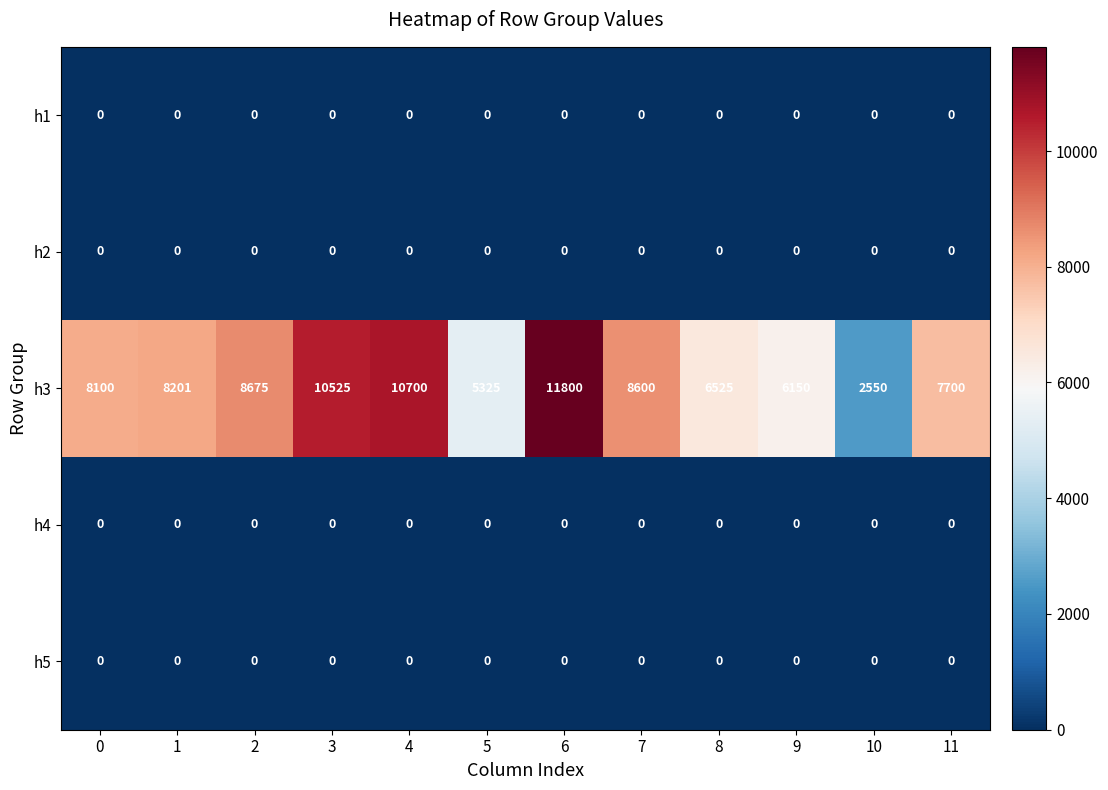

Between 2 and 10, which series saw the biggest shift?

h3